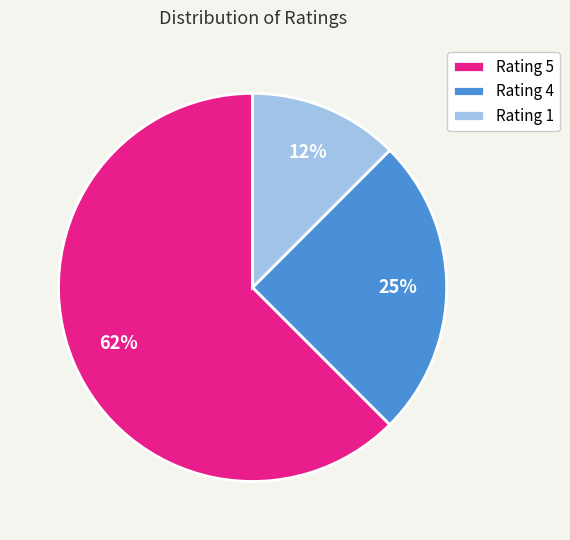

Which has a higher value, Rating 5 or Rating 4?

Rating 5